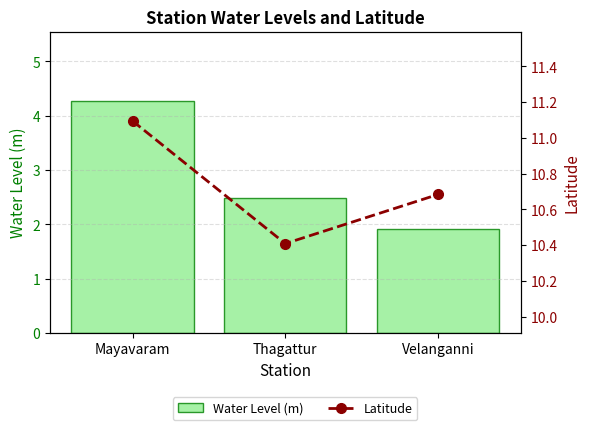

Reading right to left, extract all data points from this chart.

Water Level (m): 1.9	2.5	4.3
Latitude: 10.7	10.4	11.1